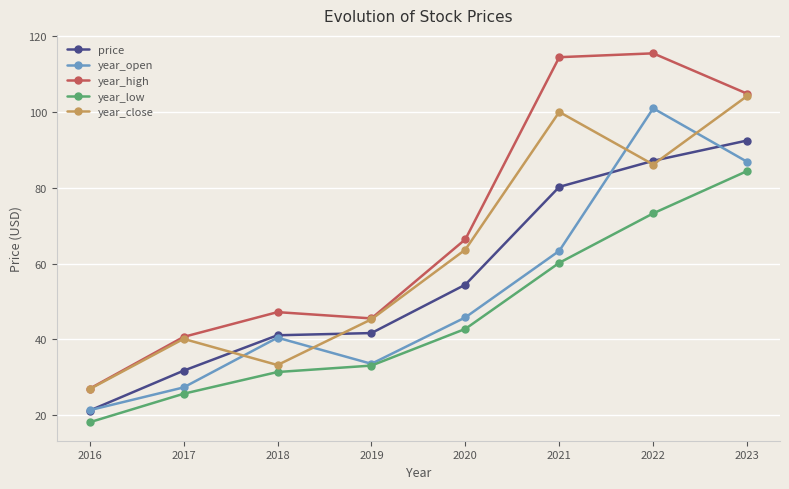

Rank the categories by year_low value from highest to lowest.

2023, 2022, 2021, 2020, 2019, 2018, 2017, 2016